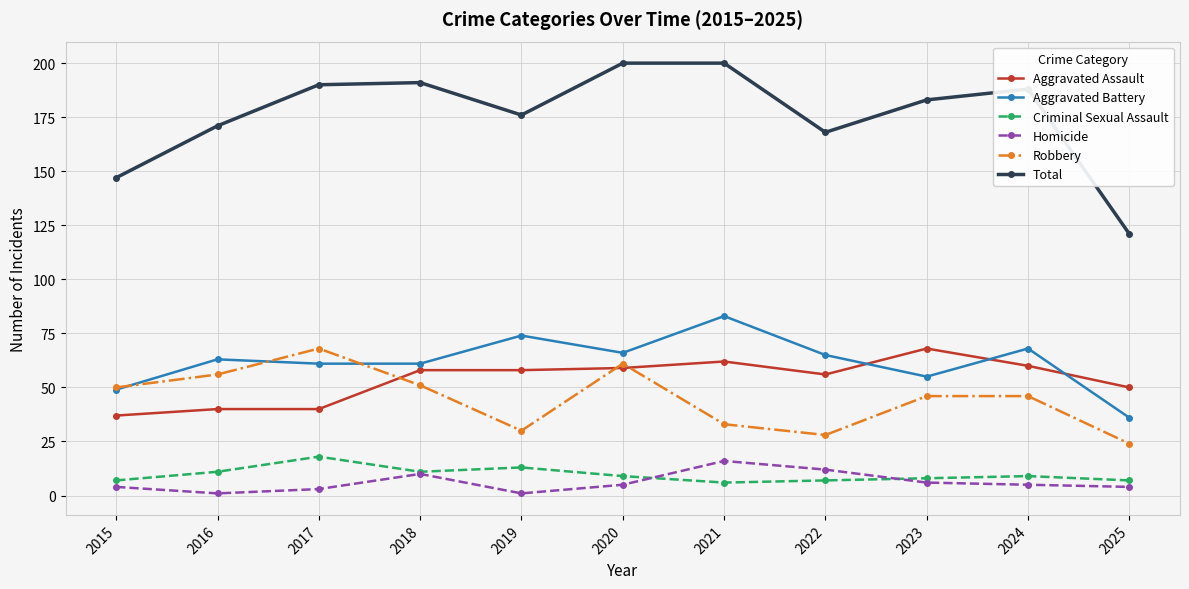

Which series has the largest total across all categories?

Total